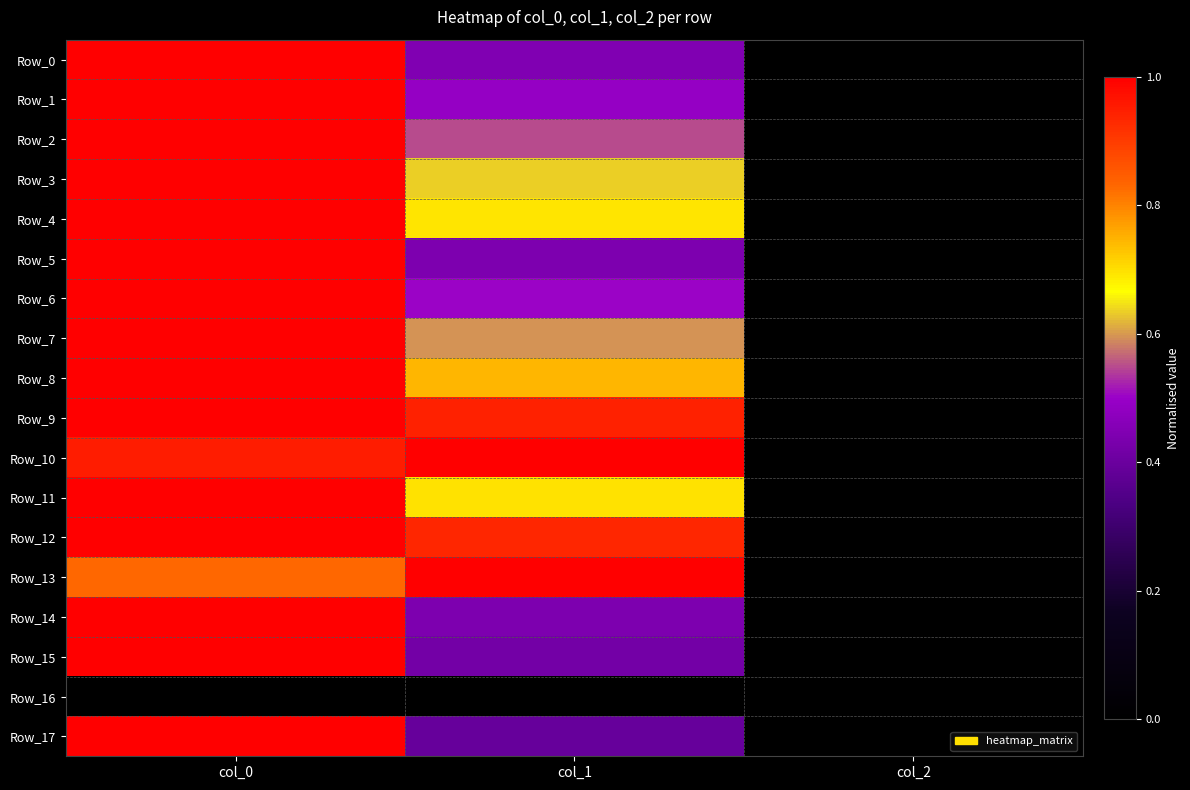

Between col_1 and col_2, which series saw the biggest shift?

Row_10